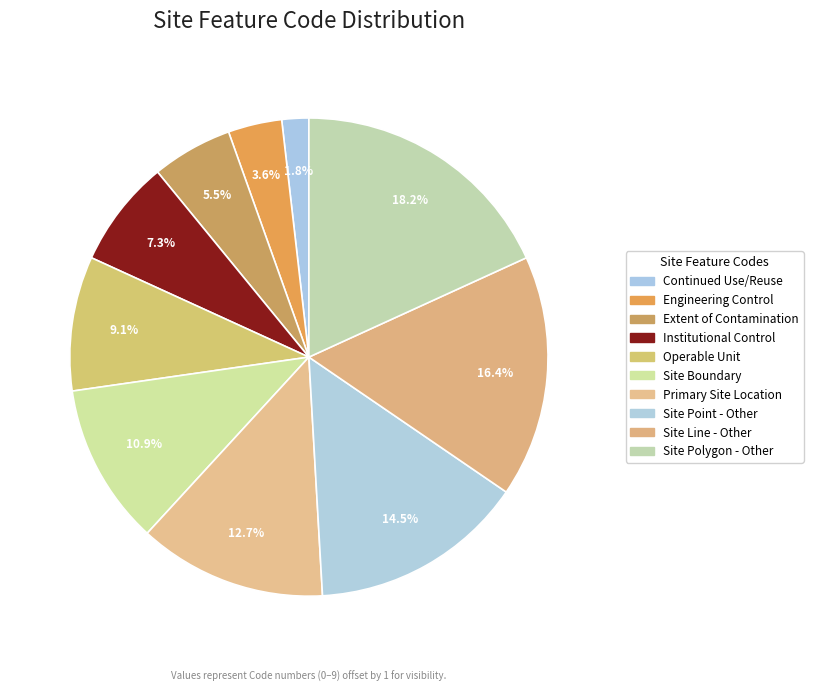

To the nearest percent, what is the average slice percentage?

10%